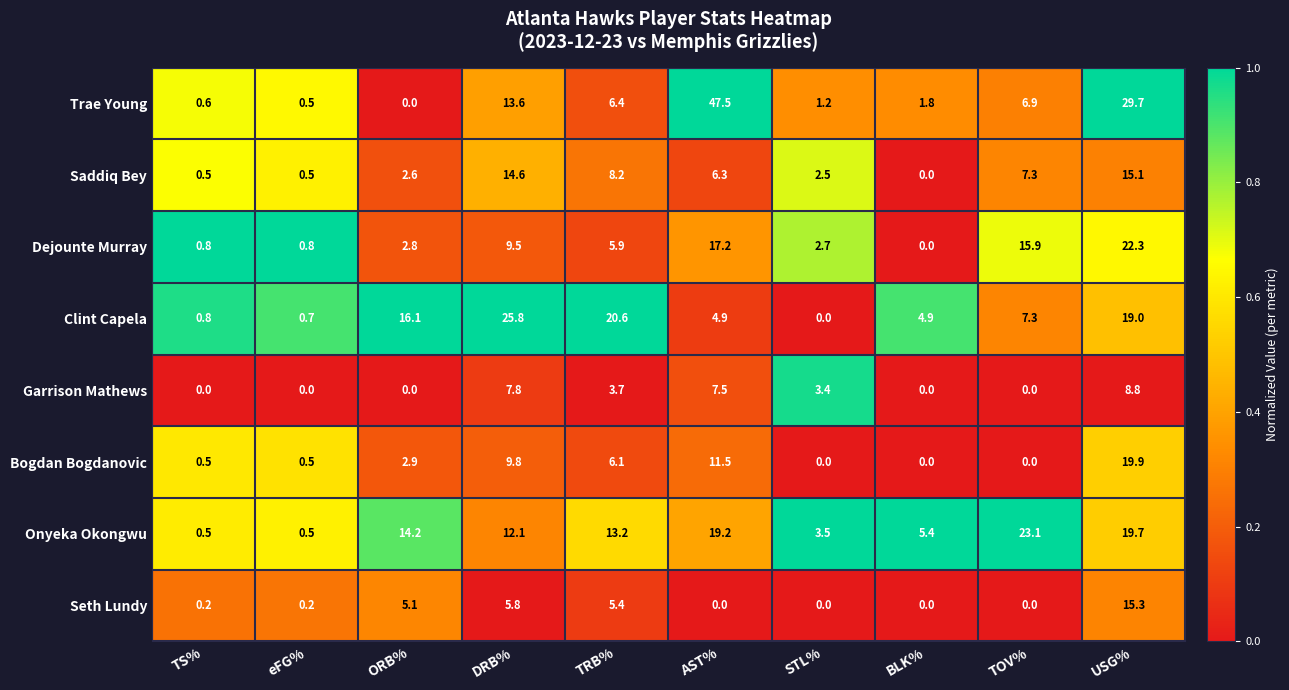

The Saddiq Bey series shows 0.5 at TS%. True or false?

True